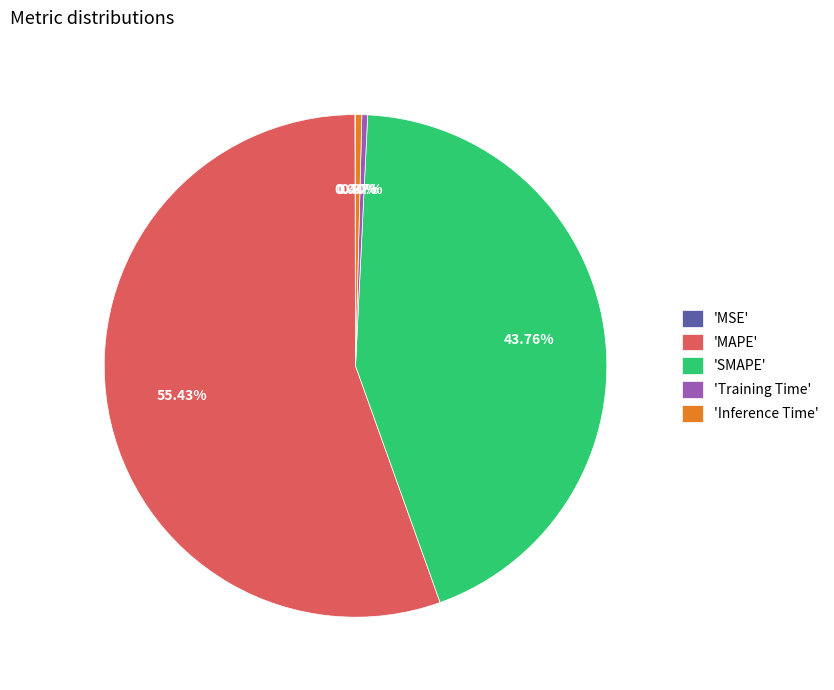

What is the largest slice in the pie chart?

'MAPE'